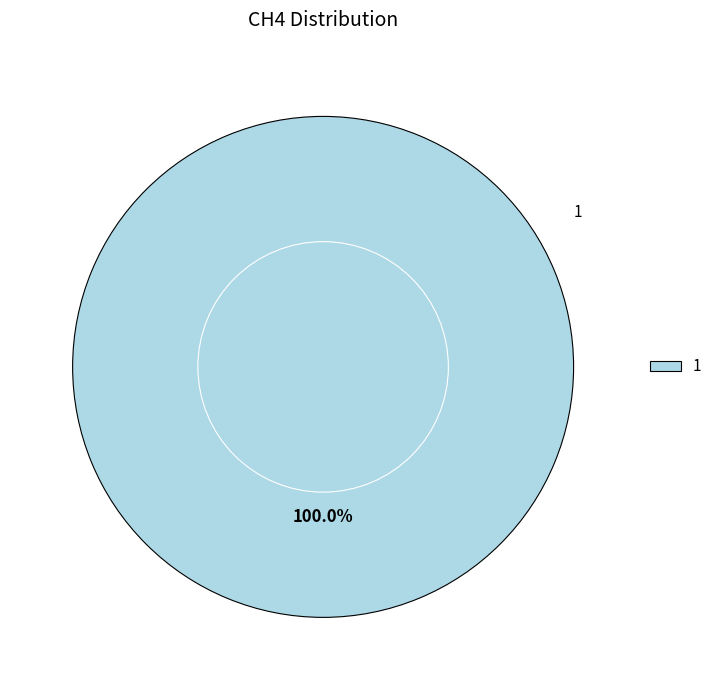

To the nearest percent, what percentage of the pie is 1?

100%